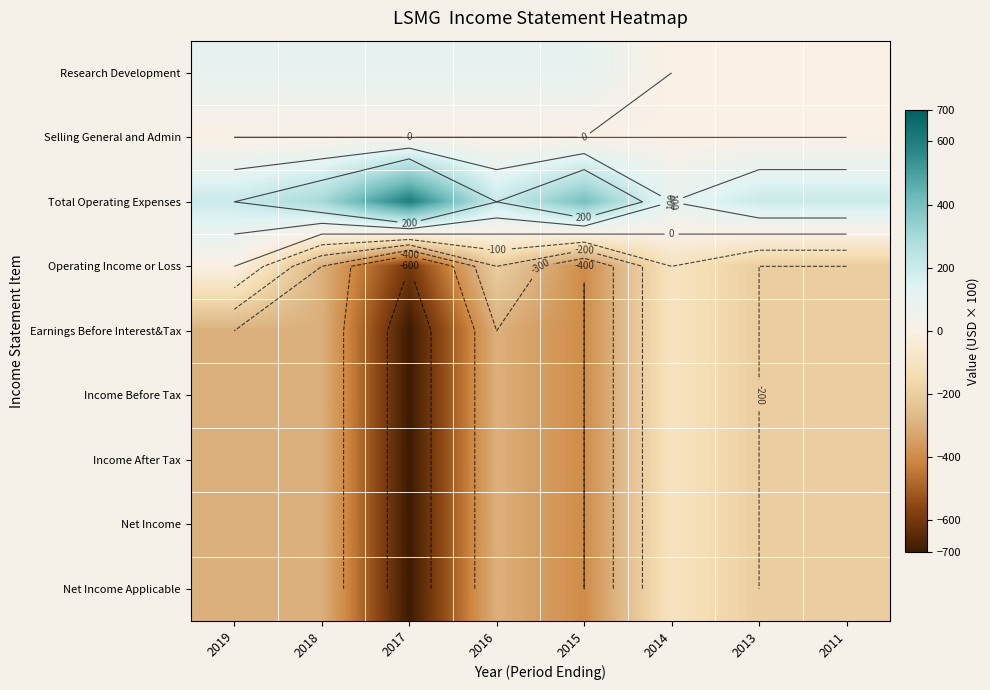

True or false: Operating Income or Loss has a value of -300 at 2018.

True